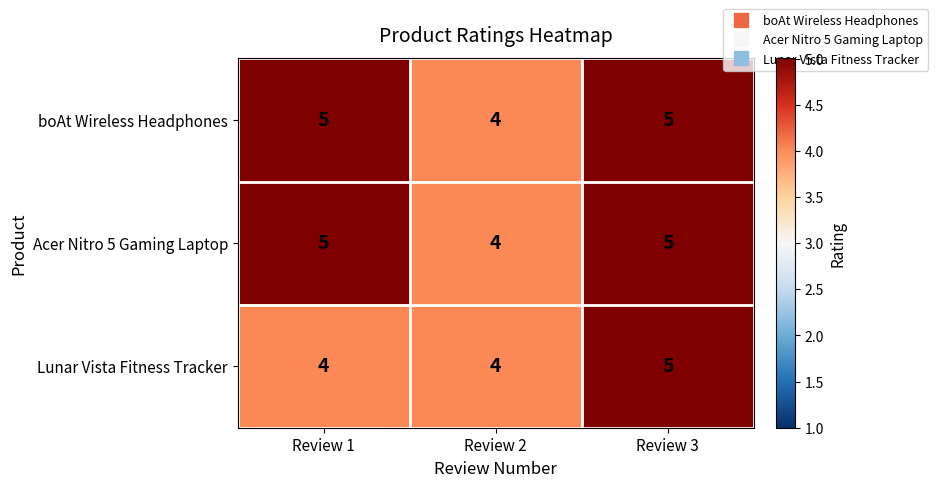

Is it true that Acer Nitro 5 Gaming Laptop equals 6 at Review 2?

False